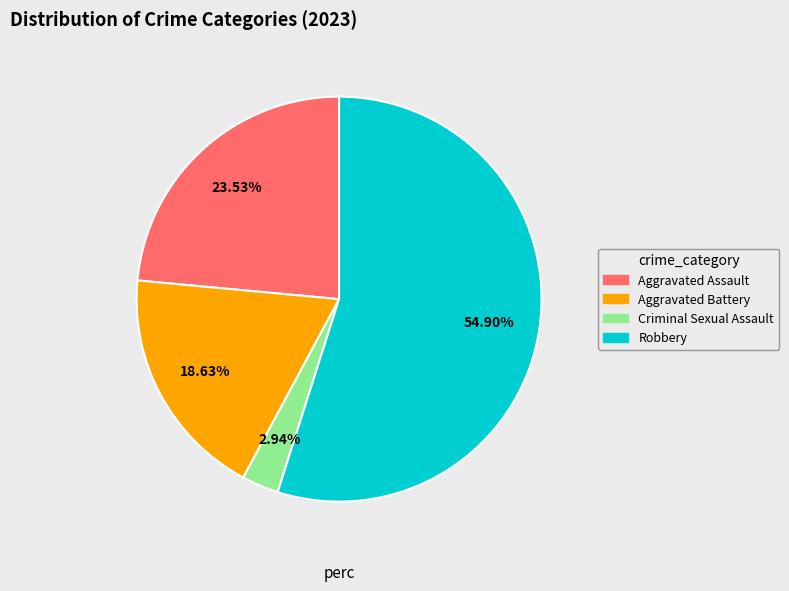

What is the ratio of the value at Aggravated Battery to the value at Criminal Sexual Assault?

6.3